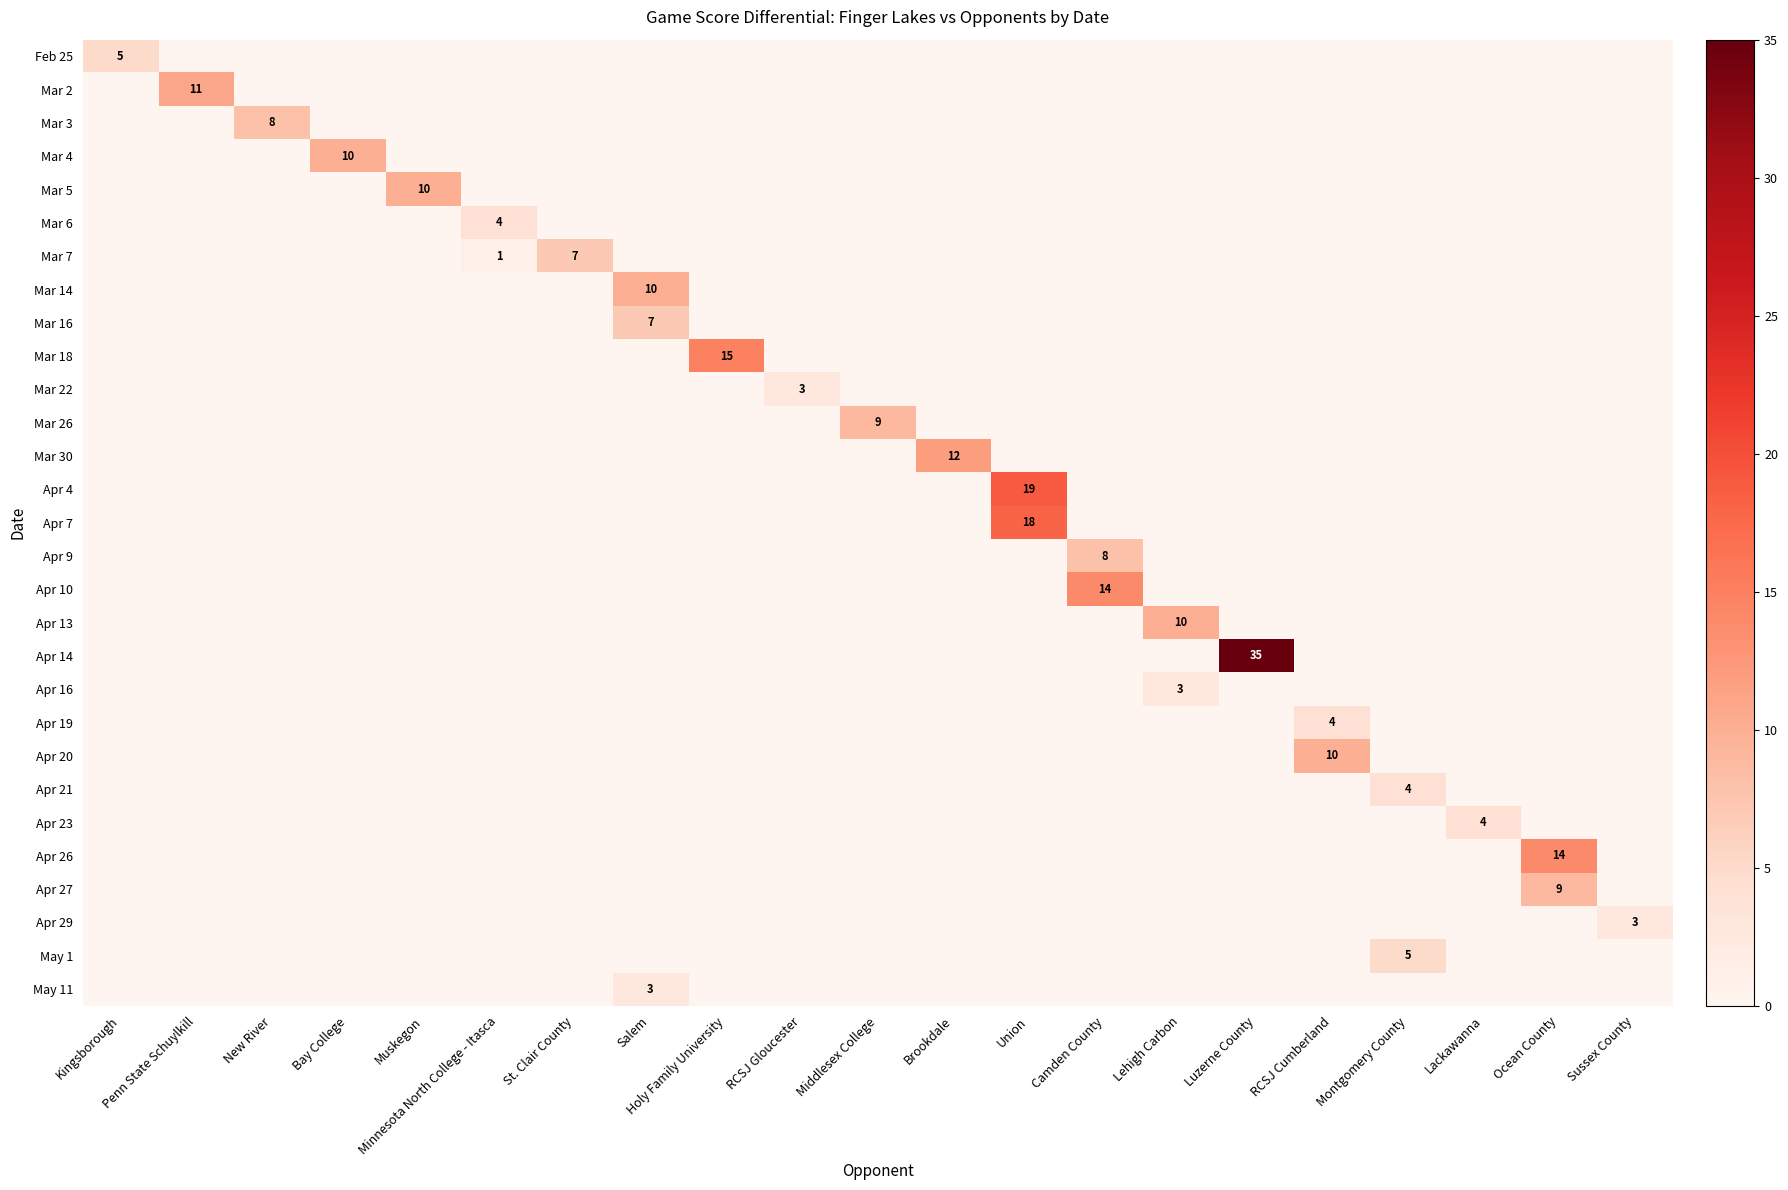

True or false: Mar 5 has a value of -6 at Lackawanna.

False